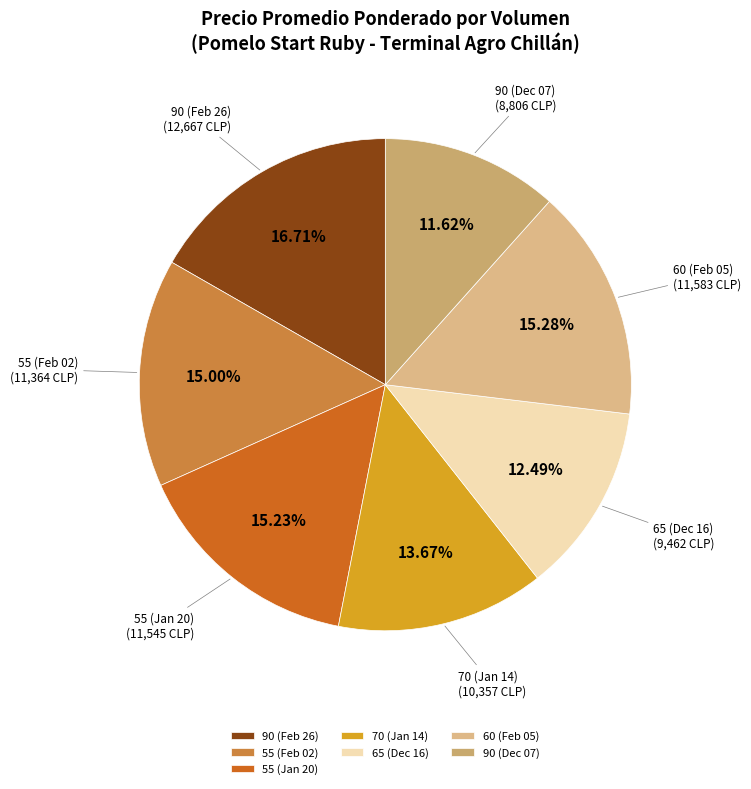

Is the sum of 90 (Feb 26) and 60 (Feb 05) greater than half?

No